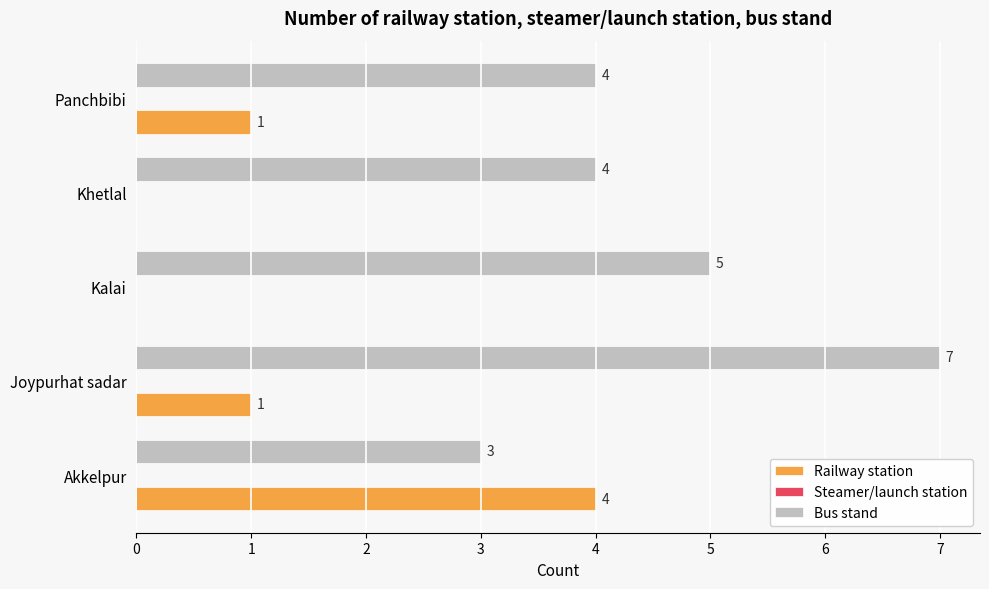

What is the sum of all Railway station values?

6